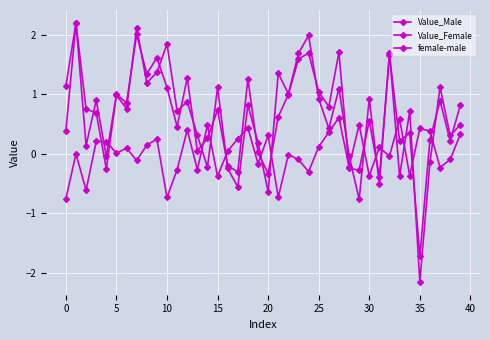

Does the chart have visible grid lines?

Yes